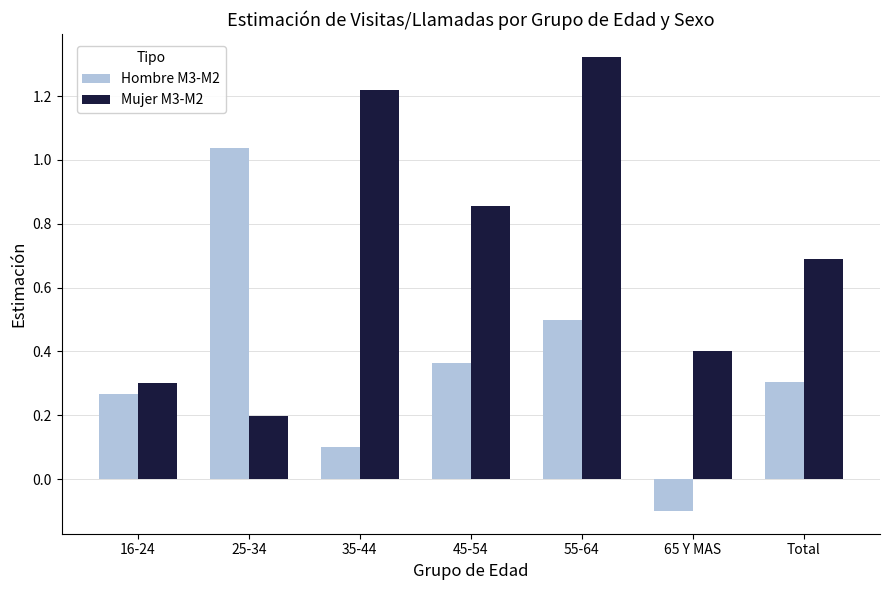

What position from the right is 25-34?

6